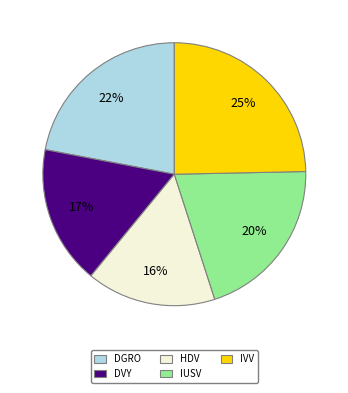

To the nearest percent, what is the combined percentage of IVV and DGRO?

47%